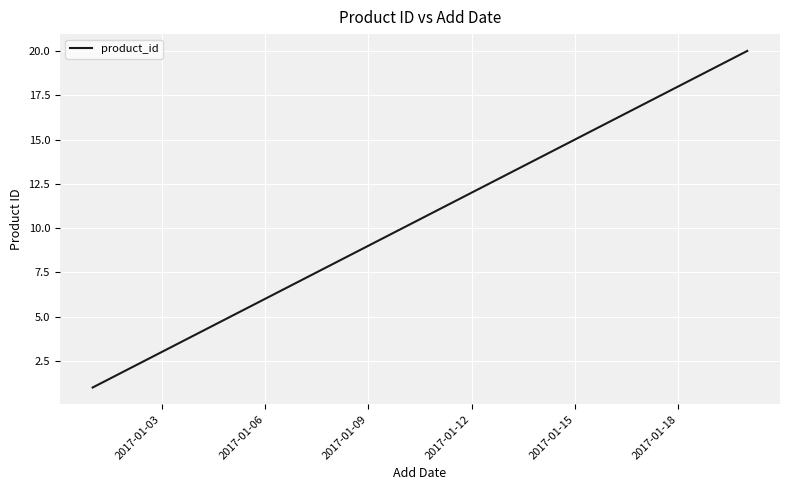

Reading right to left, what are all the values shown in this chart?

20	19	18	17	16	15	14	13	12	11	10	9	8	7	6	5	4	3	2	1